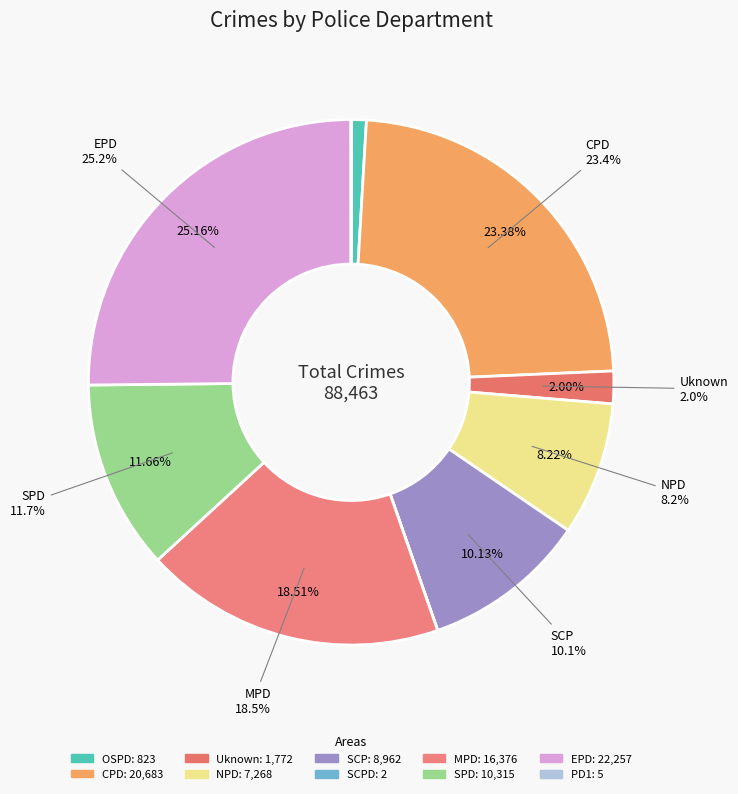

Which has a higher value, NPD or MPD?

MPD